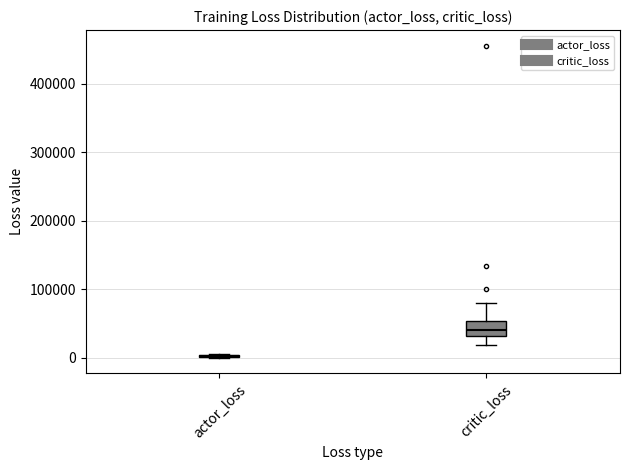

Reading left to right, transcribe this box plot: for each box, give where its median line is, the range the box spans, and where its two whiskers end, as read against the y-axis. The values are not printed on the chart, so give them approximately, as read against the axis.

actor_loss: box collapsed to a line at 0, whiskers 0 to 10000
critic_loss: median 40000, box 30000 to 50000, whiskers 20000 to 80000